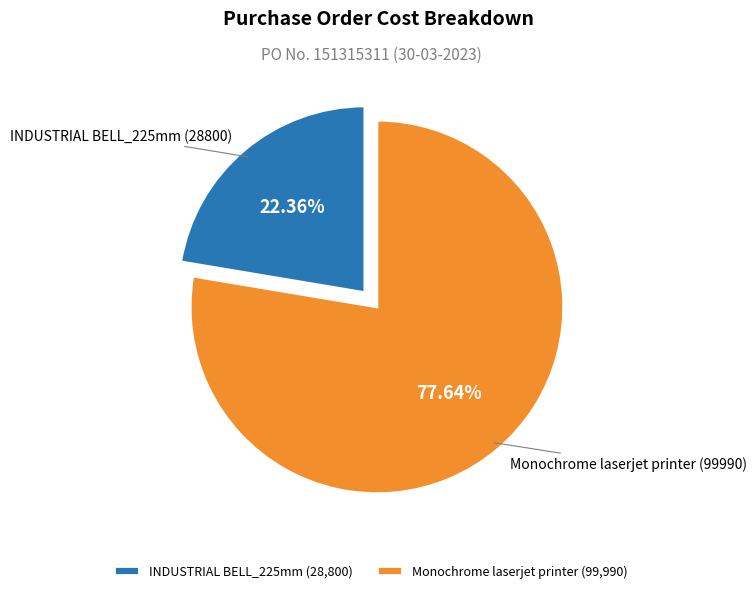

Does Monochrome laserjet printer account for over 50% of the chart?

Yes